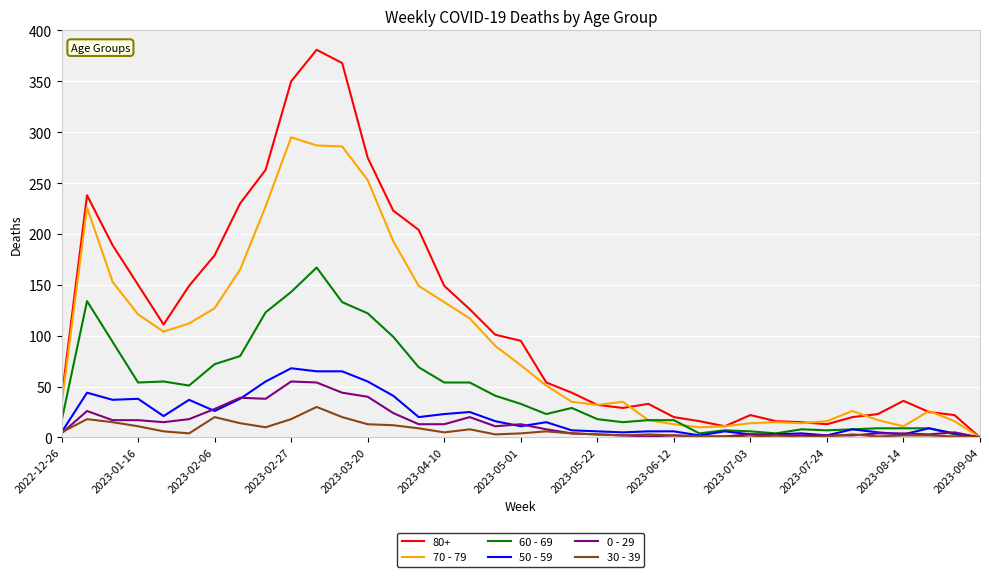

Which series has the widest spread of values?

80+